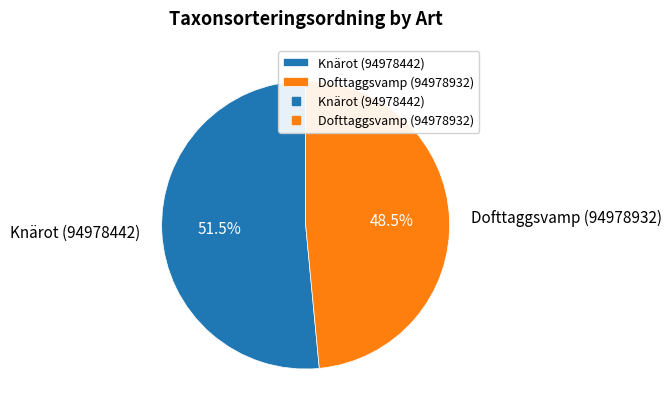

Combined, what portion of the pie is Knärot (94978442) and Dofttaggsvamp (94978932)?

100.0%